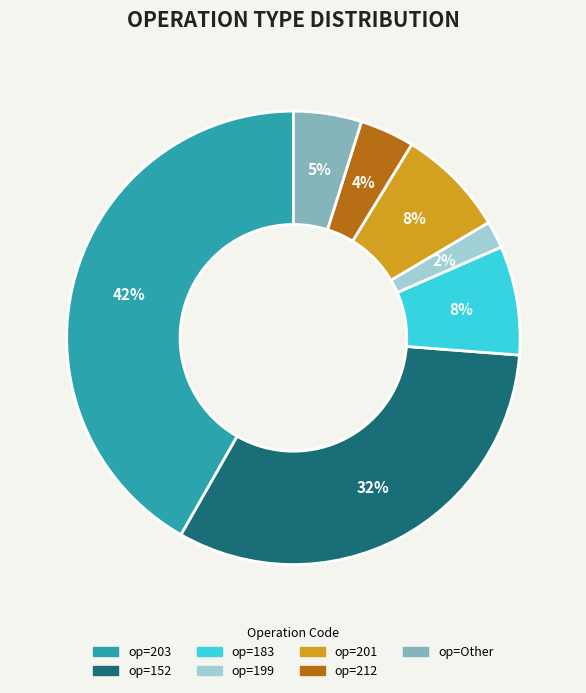

Is there a majority slice in this chart?

No